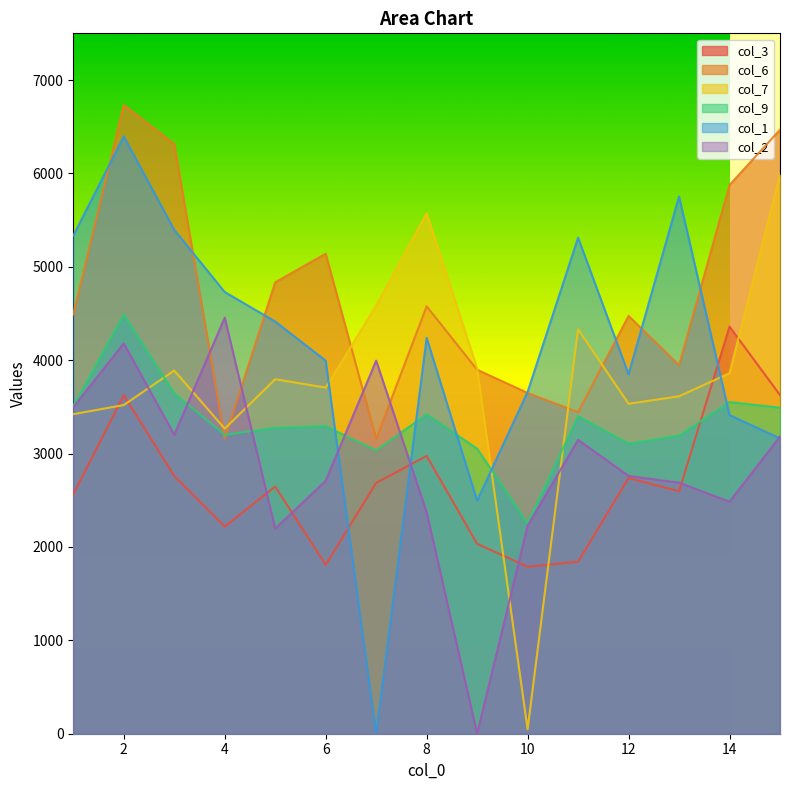

Where is col_7 nearest to the value 3016?

4